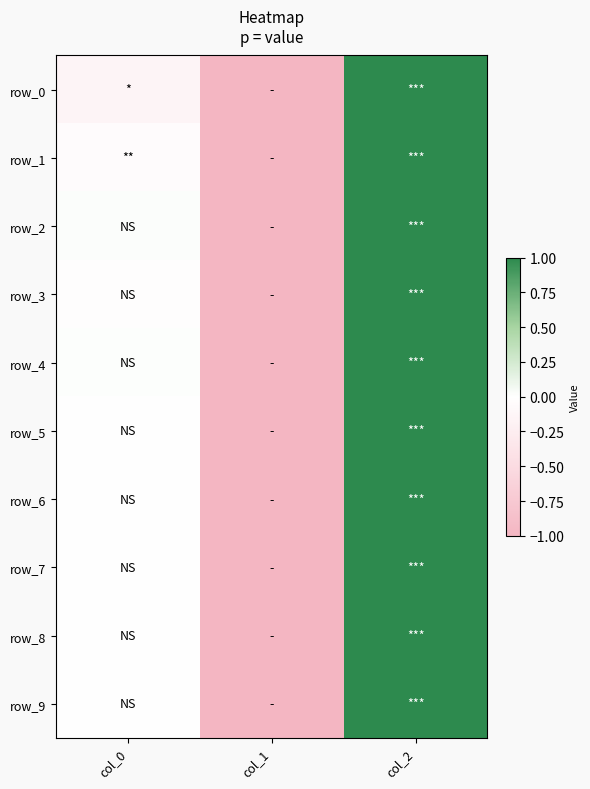

Which series has the widest spread of values?

row_0